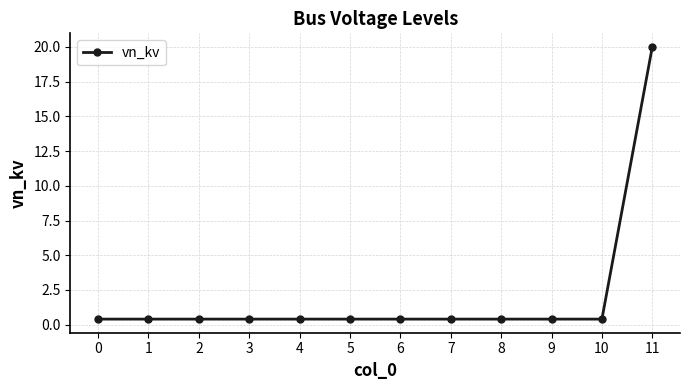

What is the maximum value shown in the chart?

20.0